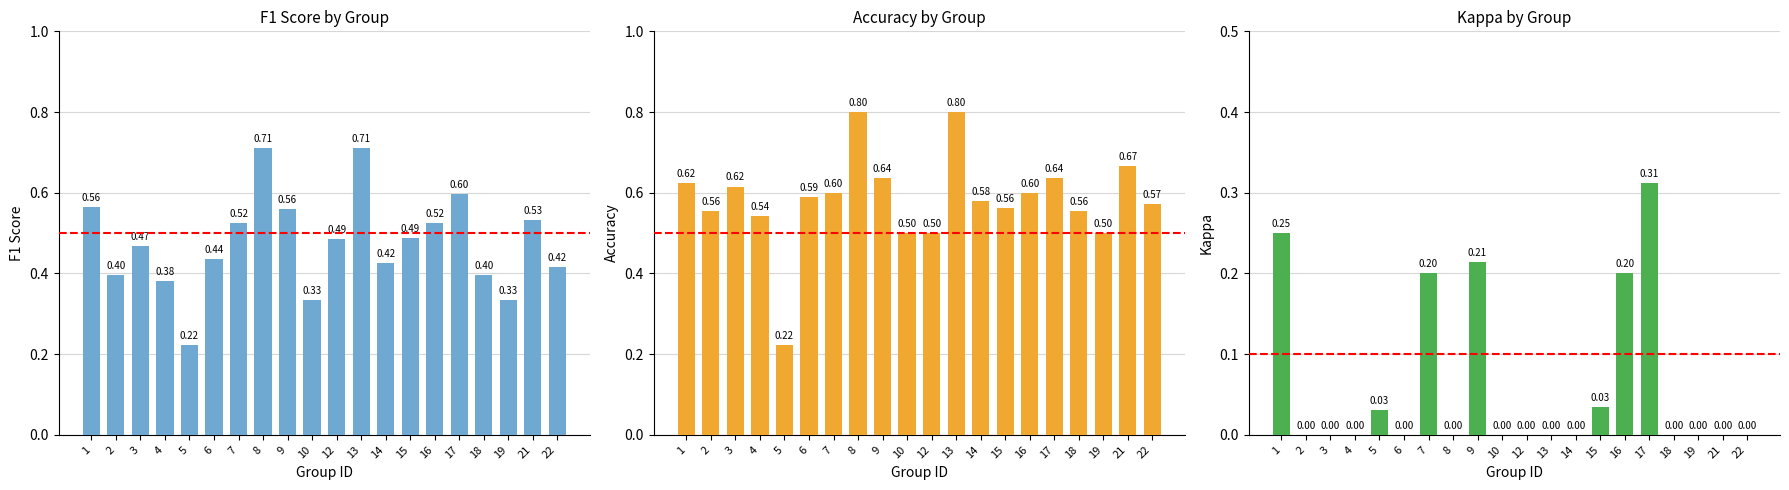

What is the value of the accuracy bar at the 12th from the left?

0.8